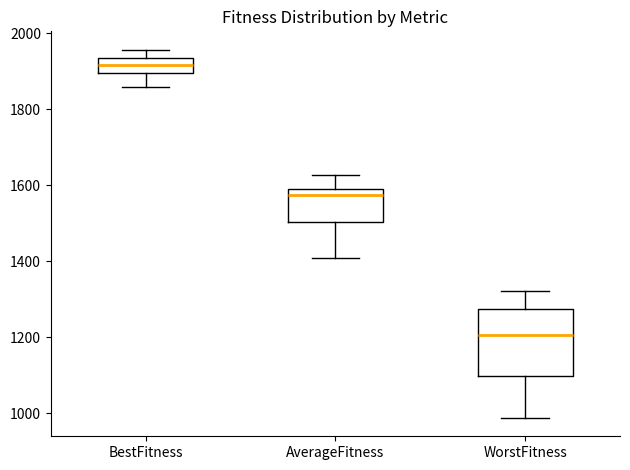

Which box is the tallest, from its lower edge to its upper edge?

WorstFitness